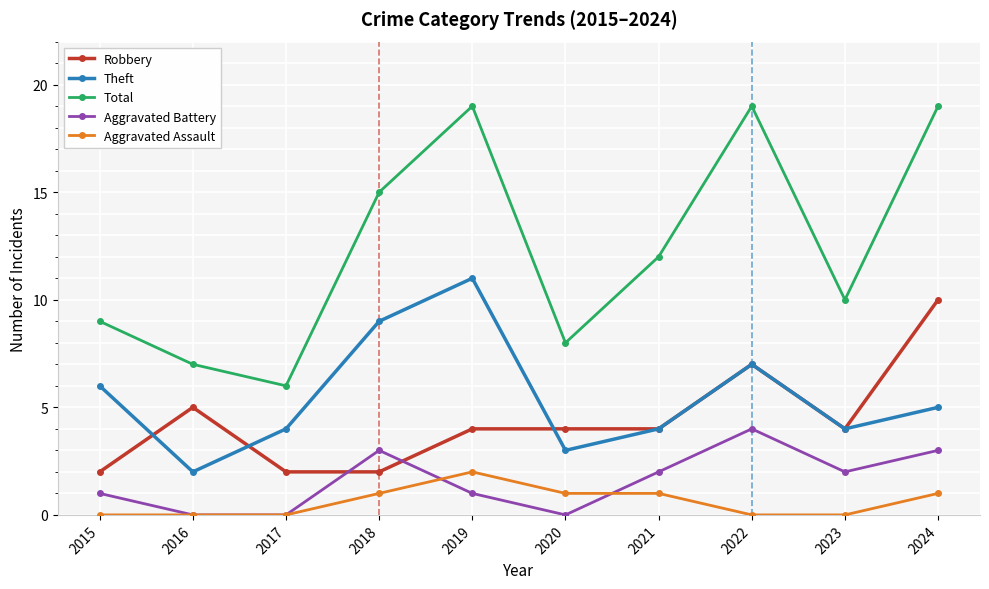

What is the highest value of the Robbery series?

10